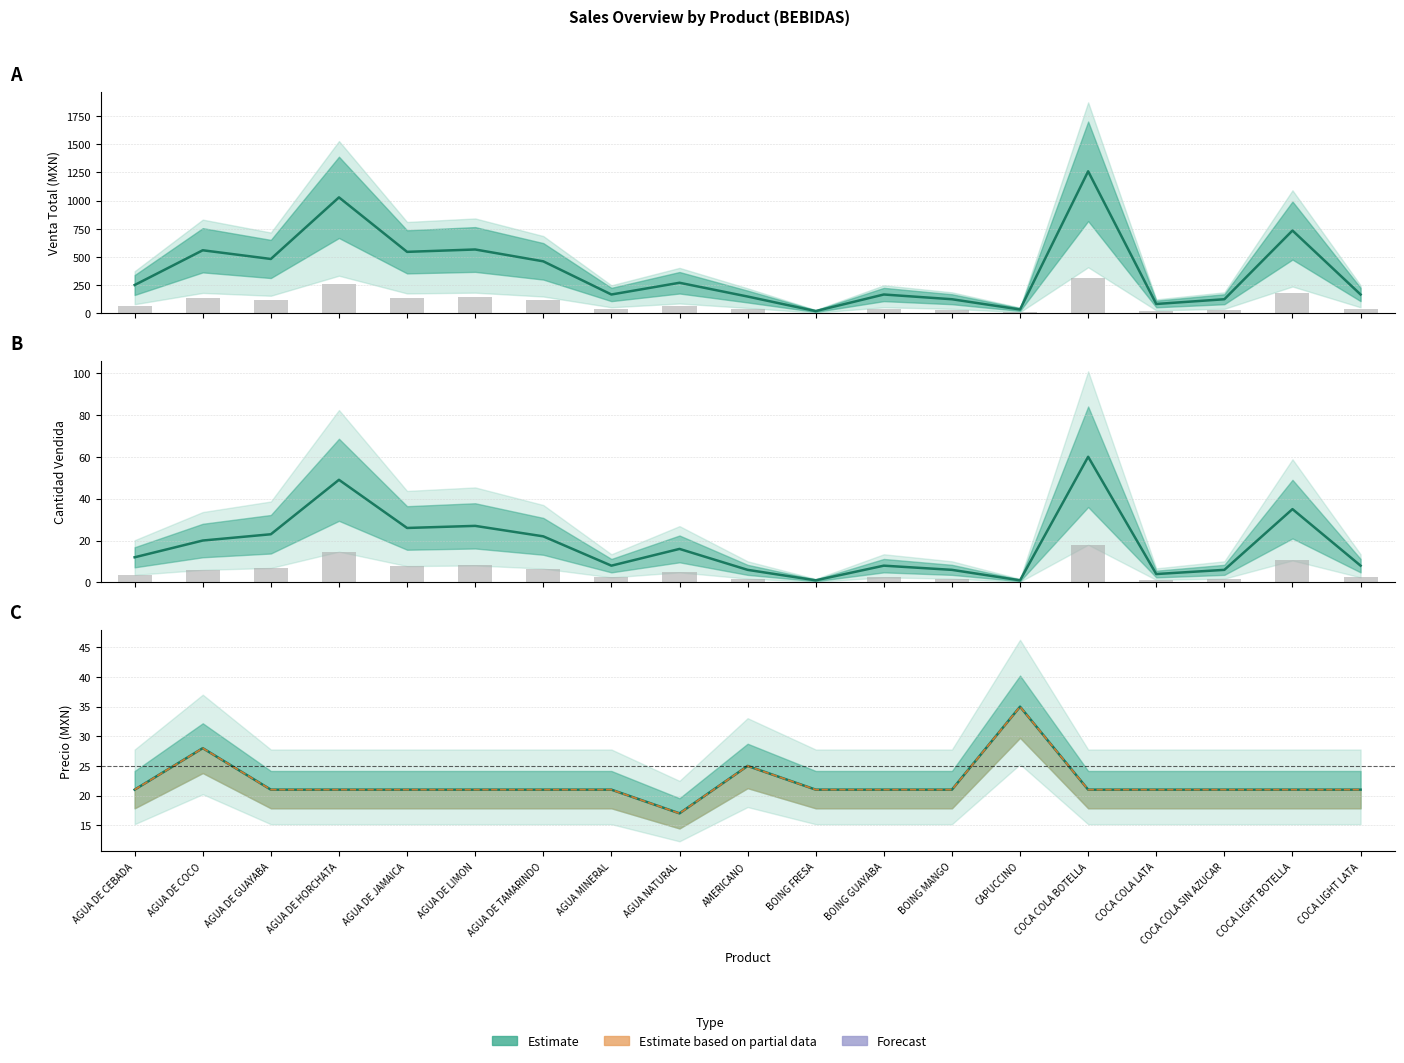

At how many categories does at least one series exceed 988?

2